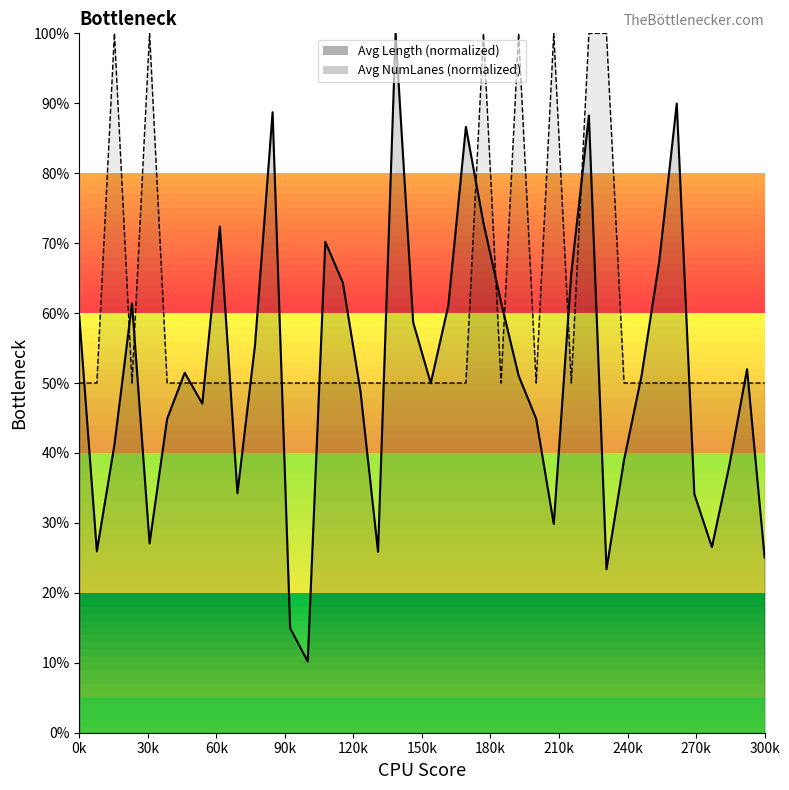

Reading left to right, transcribe all the data shown in this chart.

Avg Length: 59.5	25.9	41.2	61.4	27.1	44.9	51.5	47.0	72.4	34.2	55.4	88.7	14.9	10.2	70.2	64.3	48.8	25.9	100.0	58.7	50.0	61.1	86.6	72.9	61.6	51.1	44.9	29.8	65.7	88.3	23.4	39.0	51.1	67.3	90.0	34.1	26.5	38.3	52.0	25.1
Avg NumLanes: 50.0	50.0	100.0	50.0	100.0	50.0	50.0	50.0	50.0	50.0	50.0	50.0	50.0	50.0	50.0	50.0	50.0	50.0	50.0	50.0	50.0	50.0	50.0	100.0	50.0	100.0	50.0	100.0	50.0	100.0	100.0	50.0	50.0	50.0	50.0	50.0	50.0	50.0	50.0	50.0